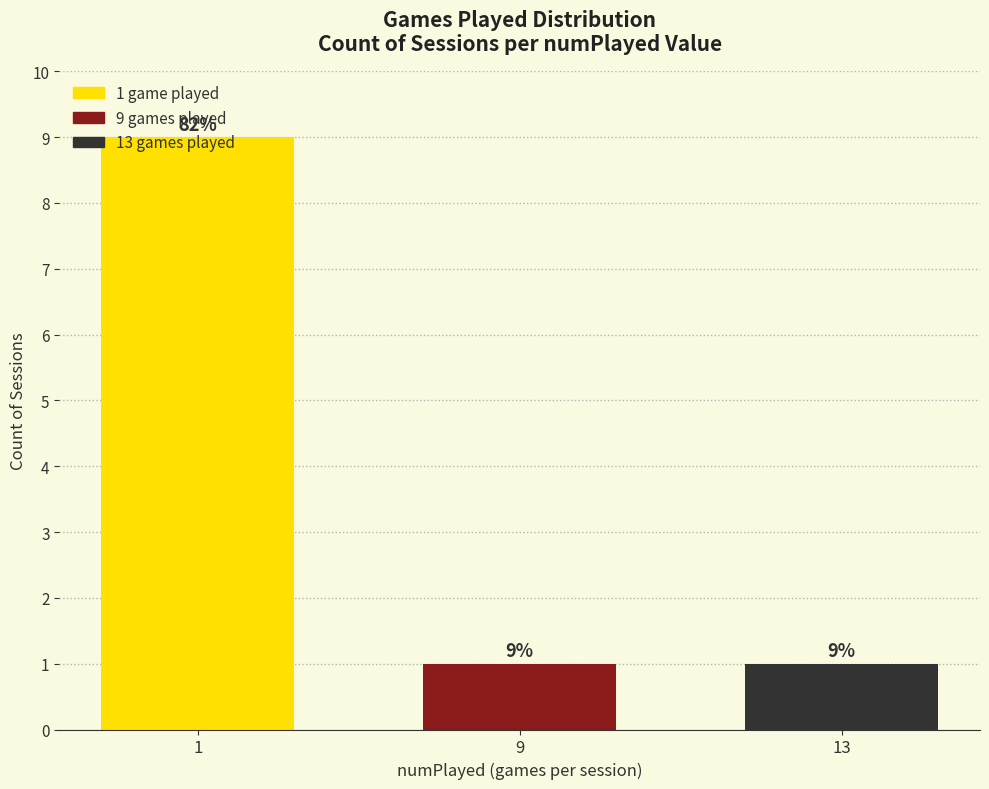

Which label corresponds to the largest value in the chart?

1